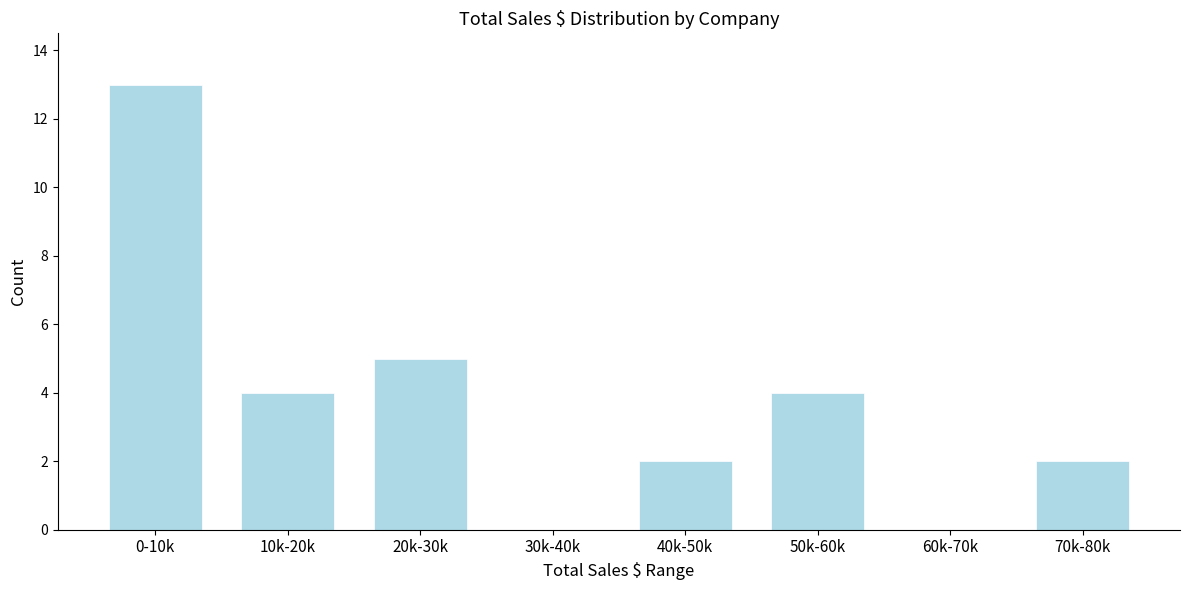

Reading right to left, what are all the values shown in this chart?

70k-80k=2	60k-70k=0	50k-60k=4	40k-50k=2	30k-40k=0	20k-30k=5	10k-20k=4	0-10k=13